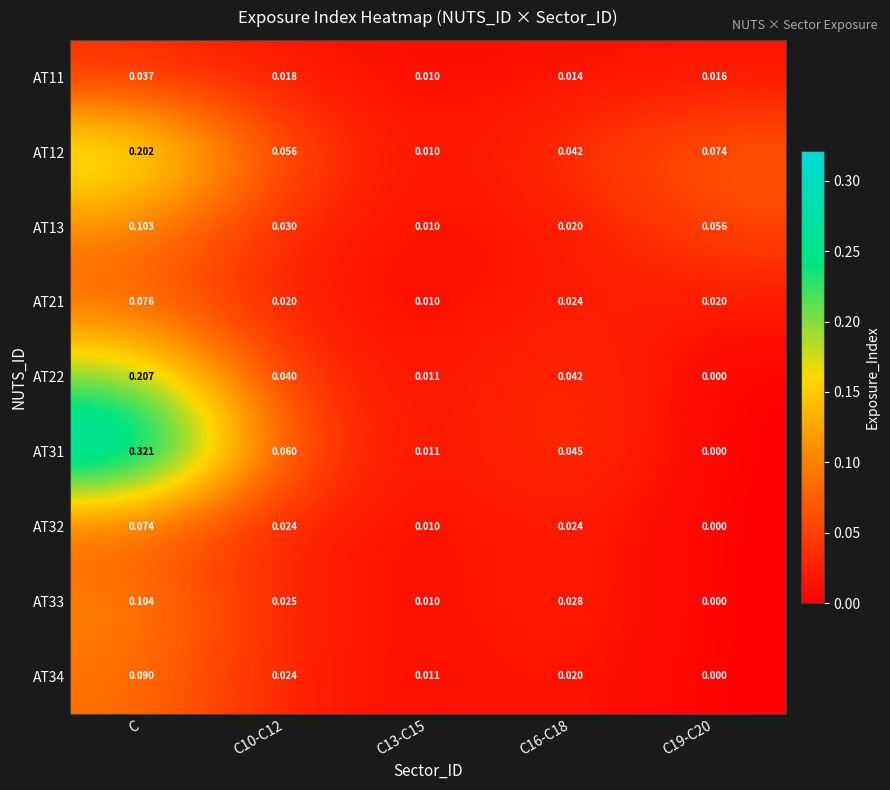

Which series has the largest total across all categories?

AT31